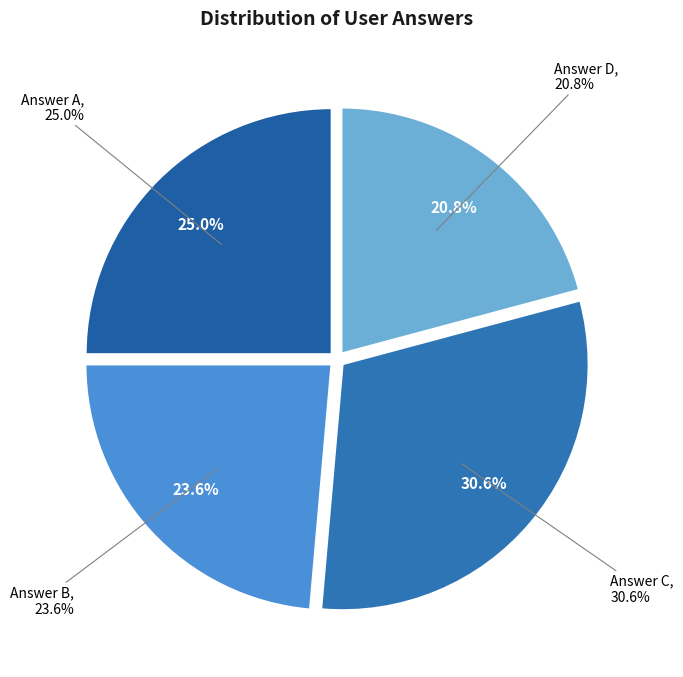

Rank the categories by value from highest to lowest.

c, a, b, d